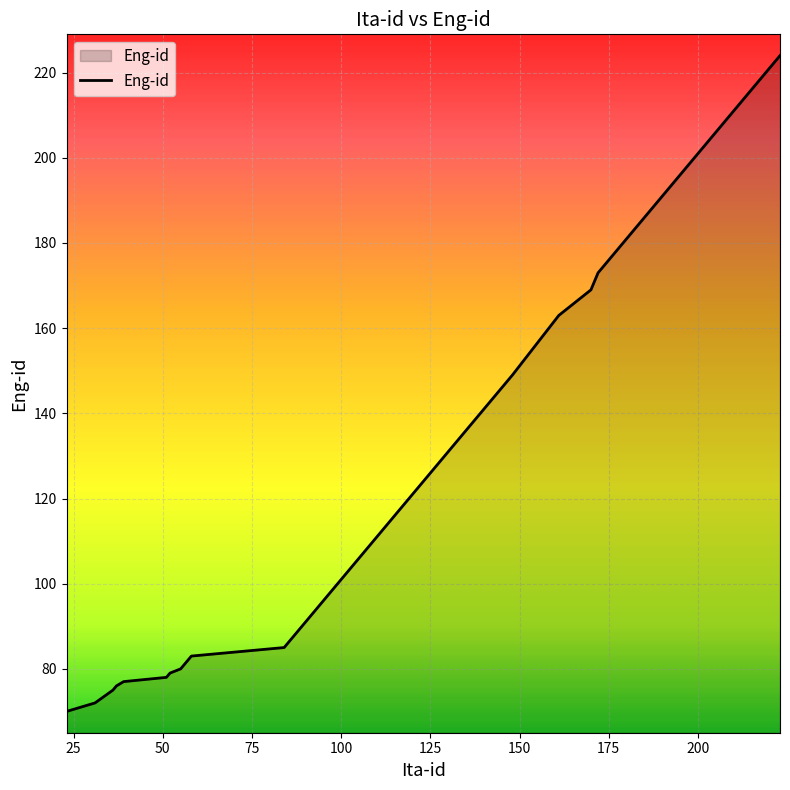

Reading right to left, extract all data points from this chart.

224	222	215	190	186	183	180	176	173	169	163	149	145	141	138	134	127	123	112	110	106	104	94	85	83	82	81	80	79	78	77	76	75	72	70